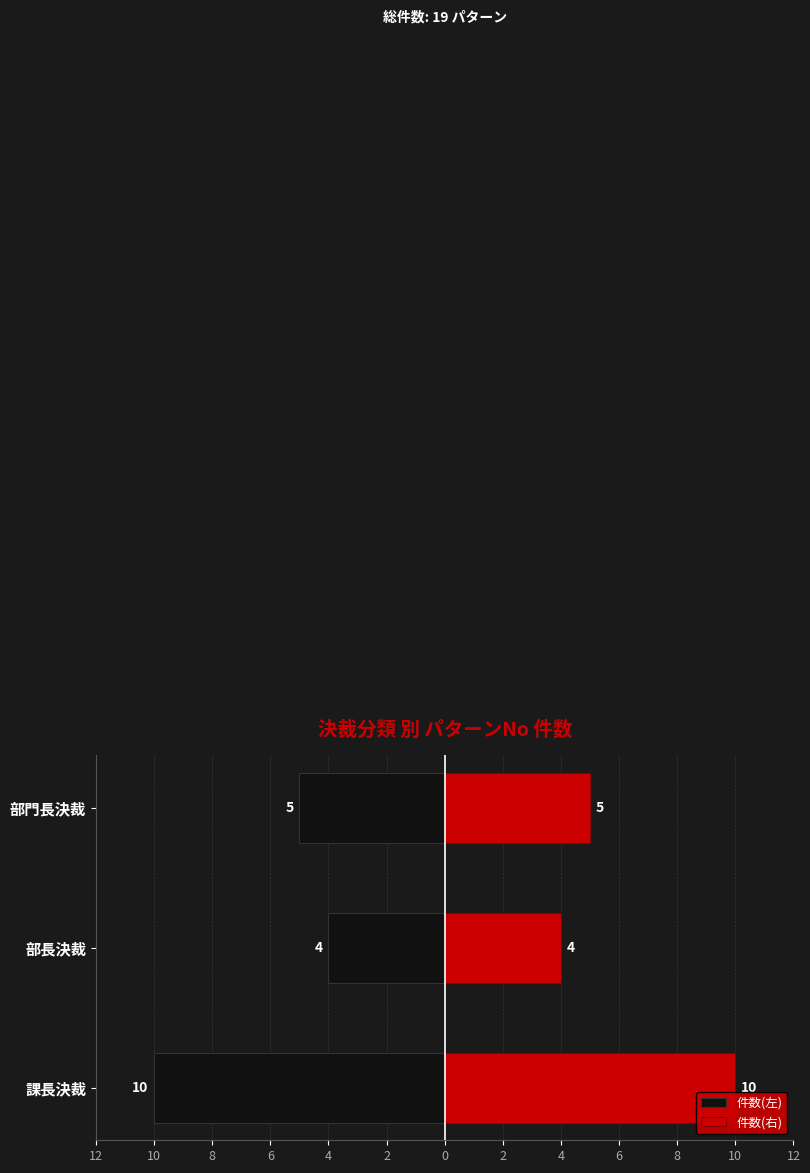

Which series changed the most between 課長決裁 and 部長決裁?

件数(左)